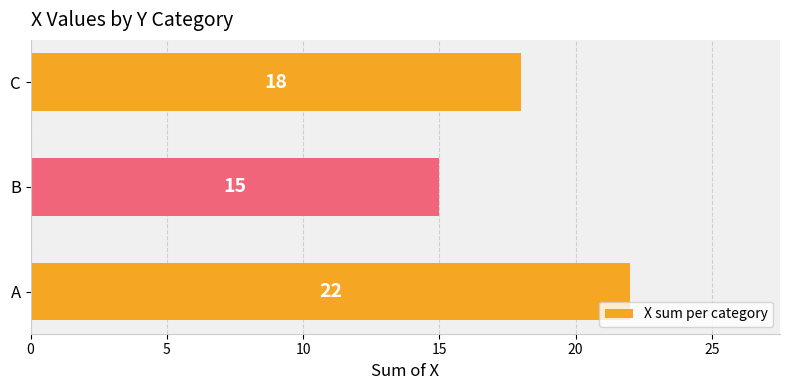

Read the value at C.

18